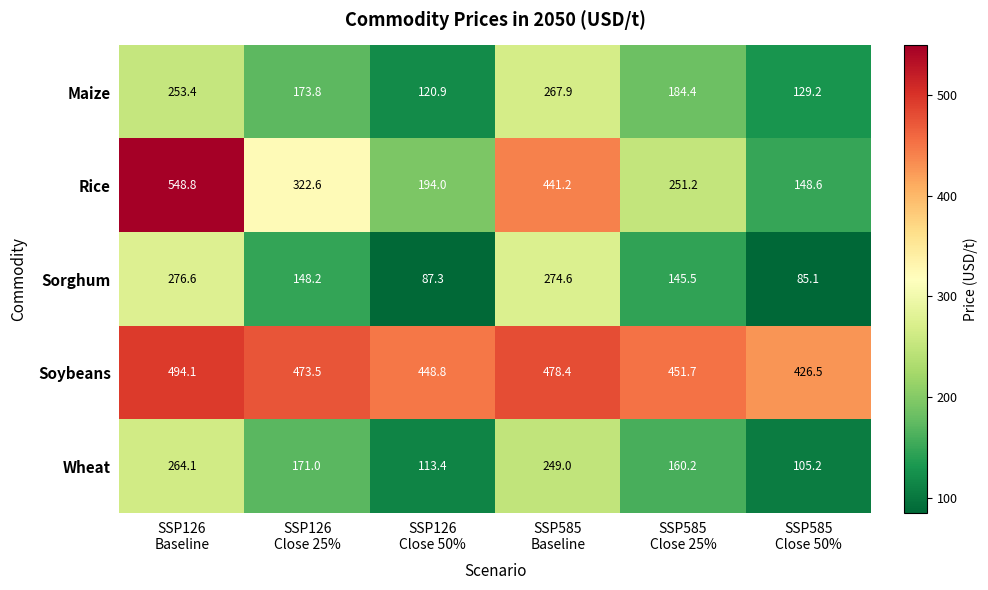

What is the average value of the Maize series?

188.3